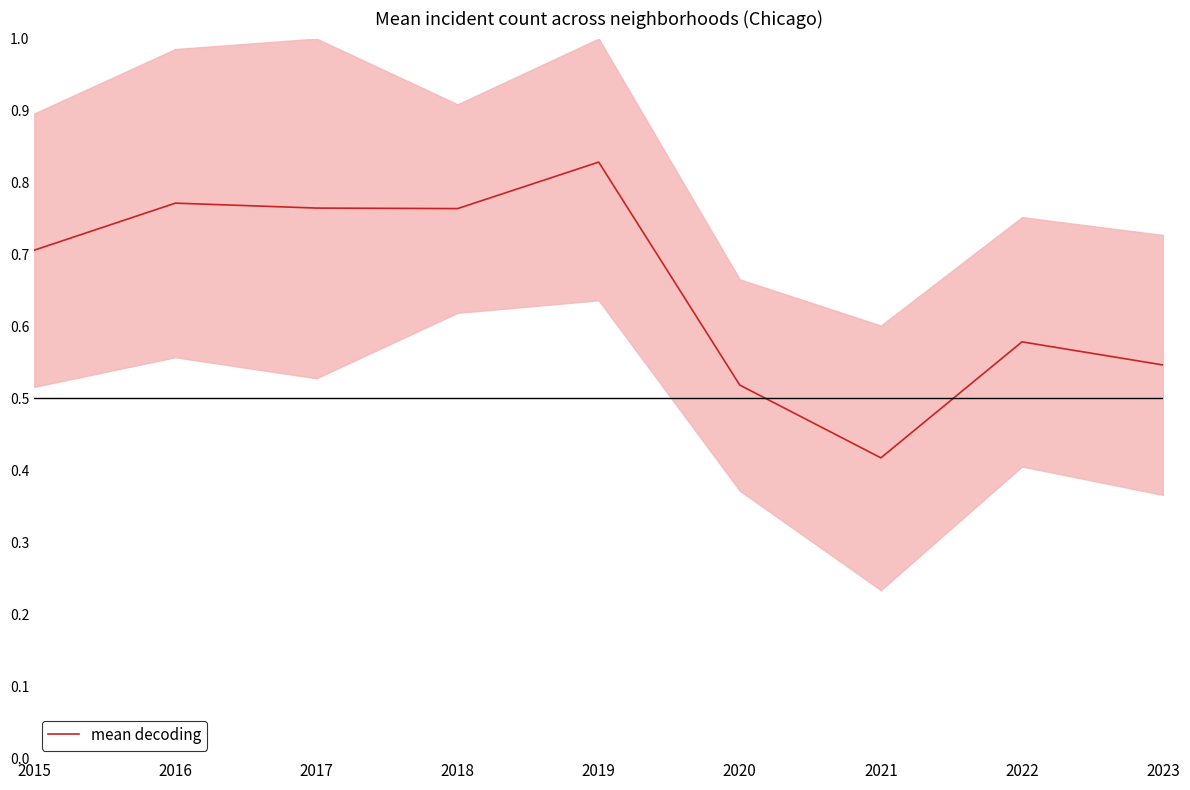

What is the change in value from 2018 to 2019?

+0.1